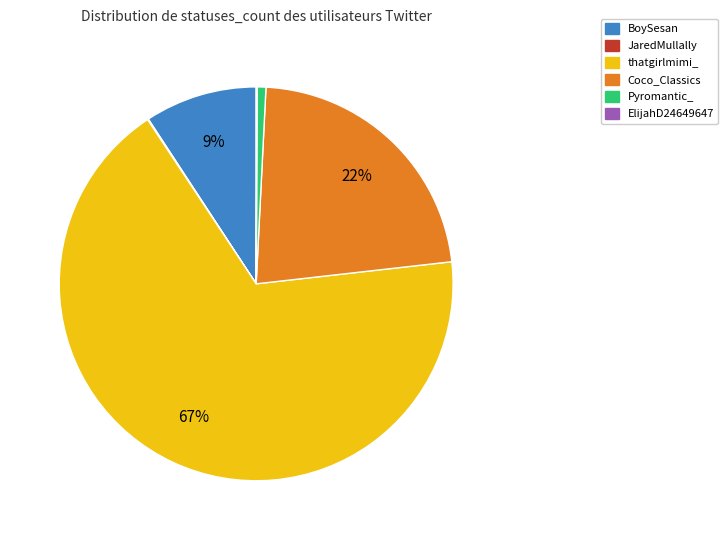

Combined, do Coco_Classics and Pyromantic_ account for over 50%?

No